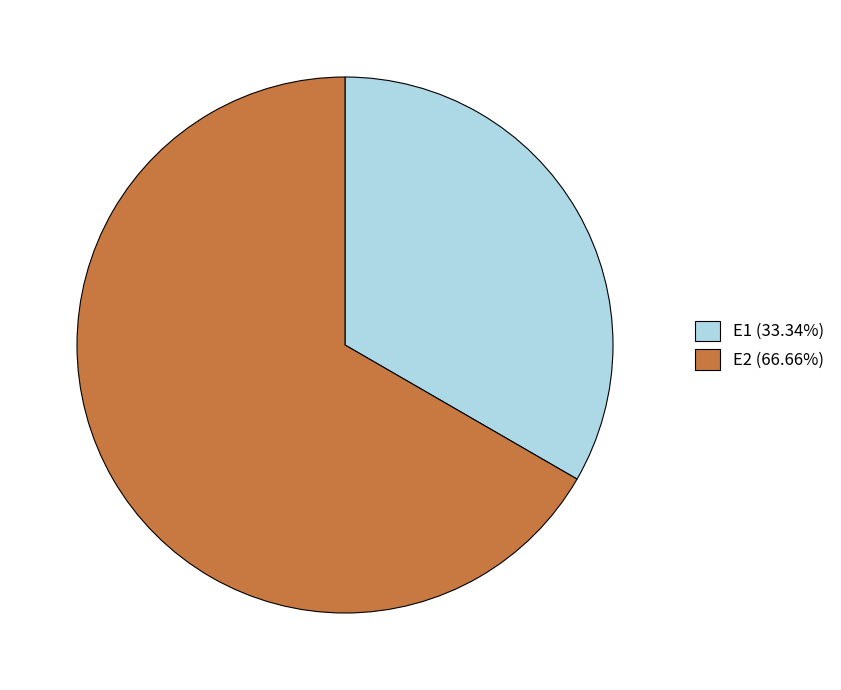

Is the sum of E2 (66.66%) and E1 (33.34%) greater than half?

Yes